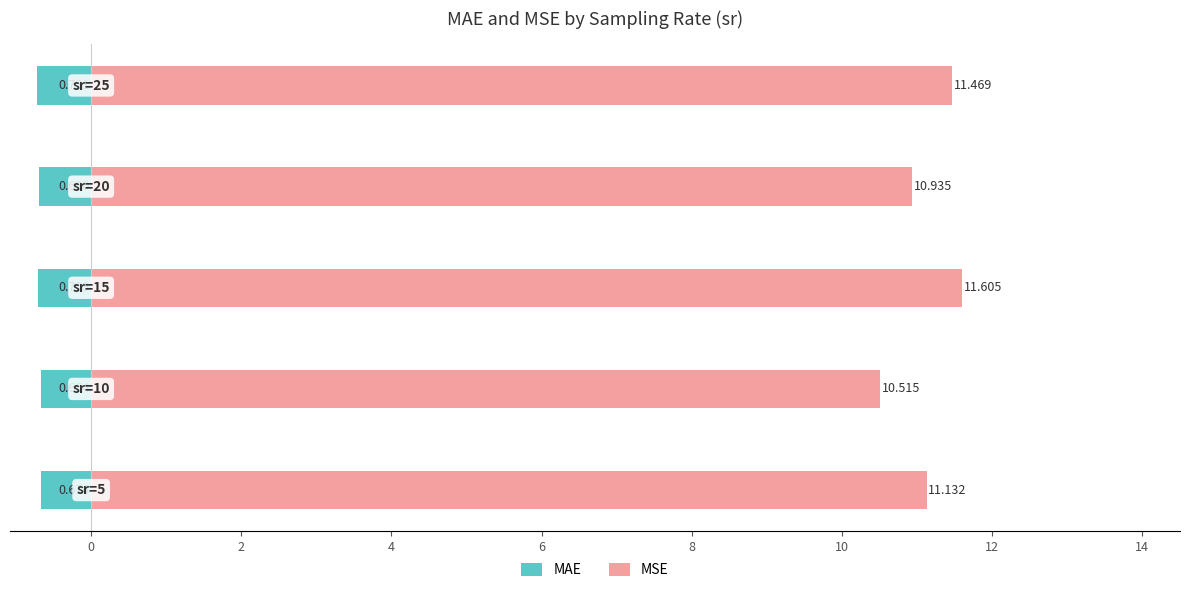

Which series changed the most between 0 and 6?

MSE